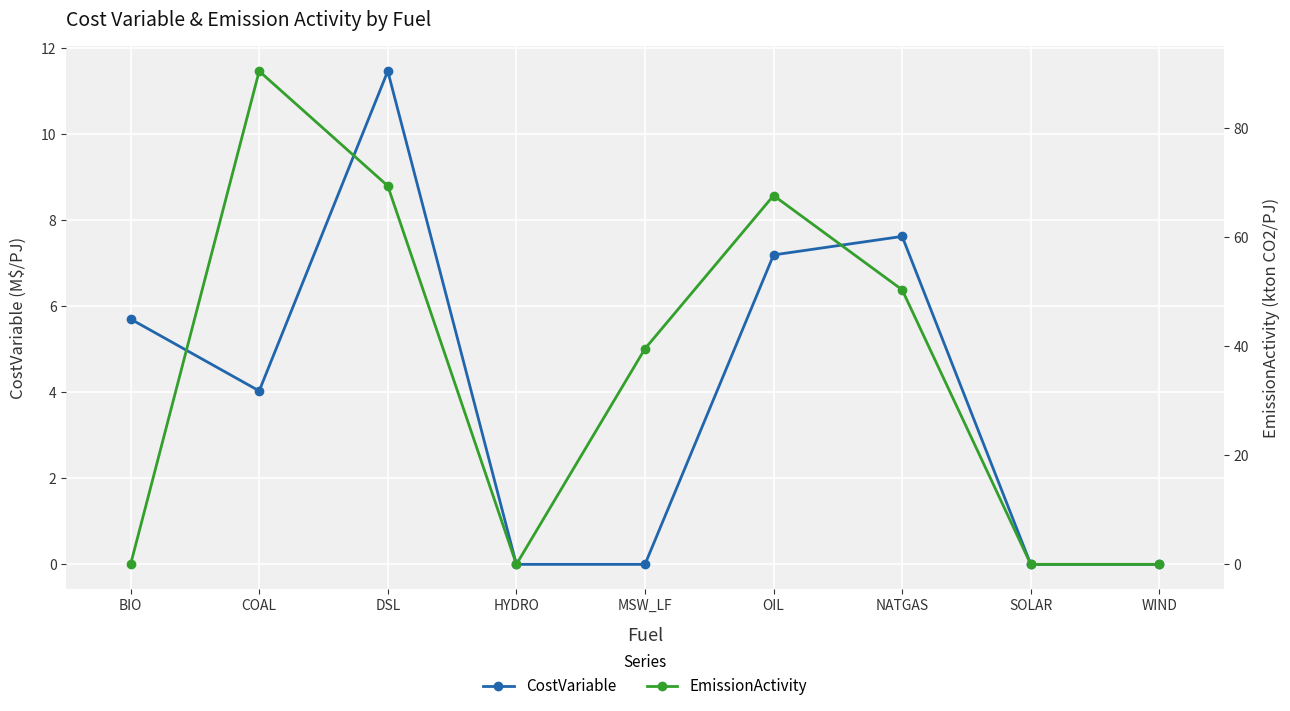

After their last crossing, which series has the higher values: CostVariable or EmissionActivity?

EmissionActivity